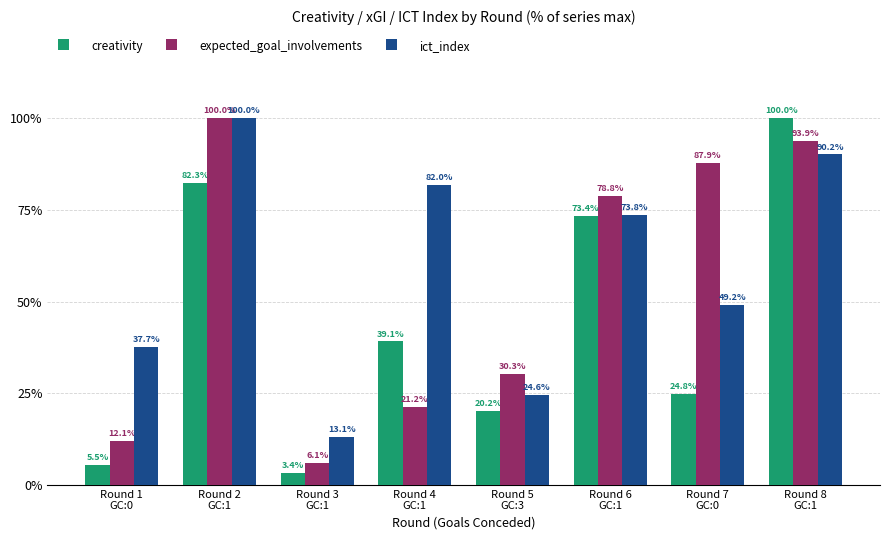

What is the difference between the ict_index values at Round 6
GC:1 and Round 1
GC:0?

36.1